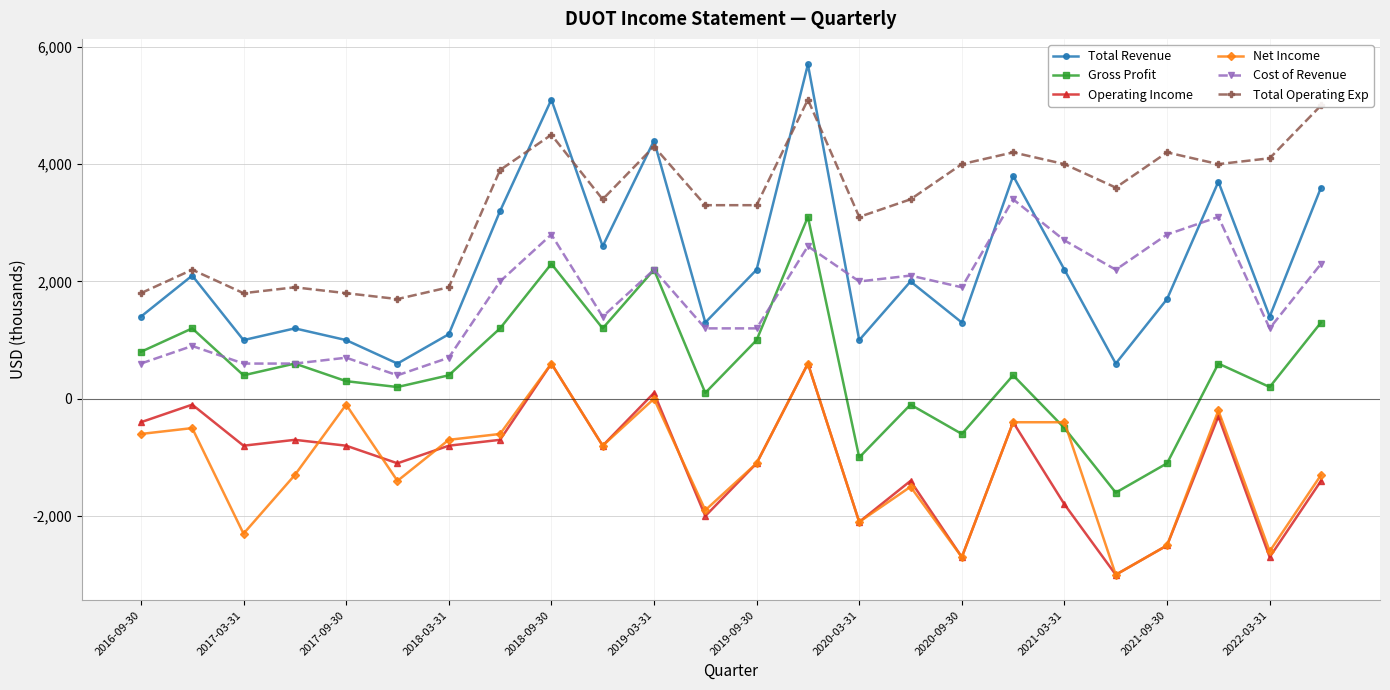

In Total Operating Exp, how many points are higher than both neighbors (excluding endpoints)?

7